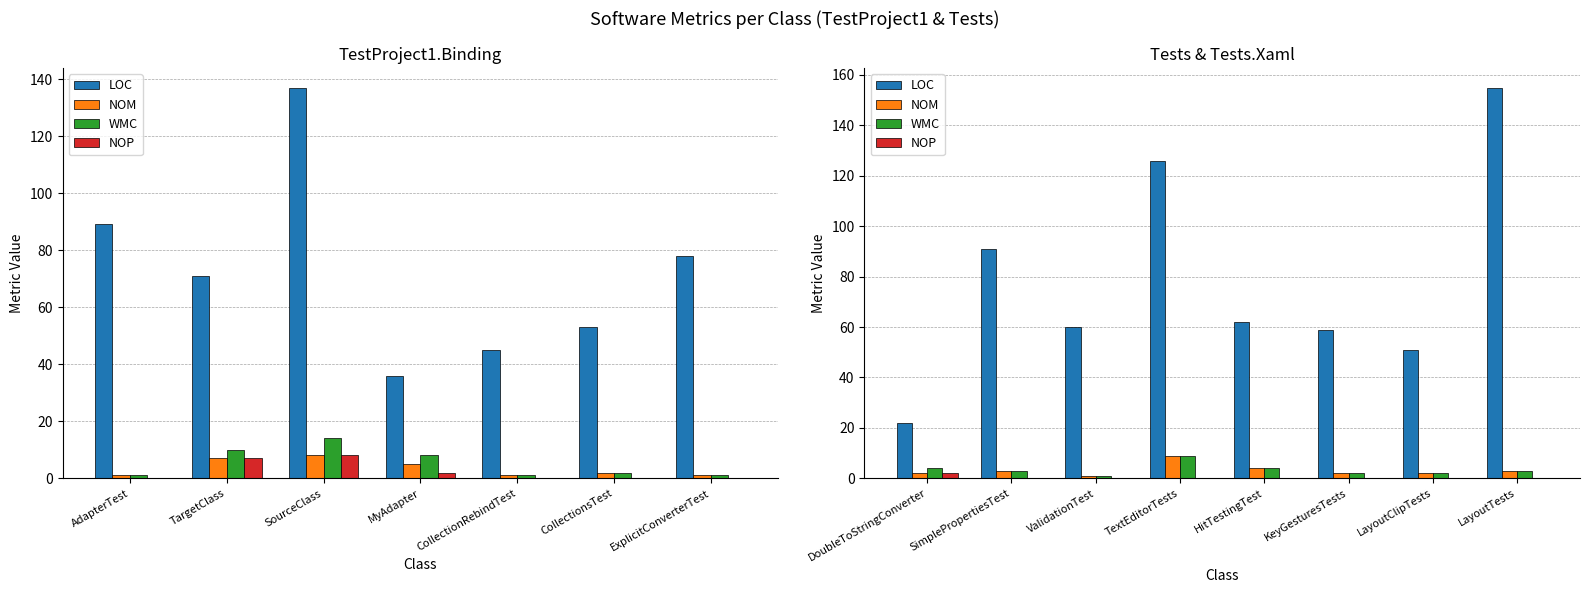

How many categories are shown in the chart?

8